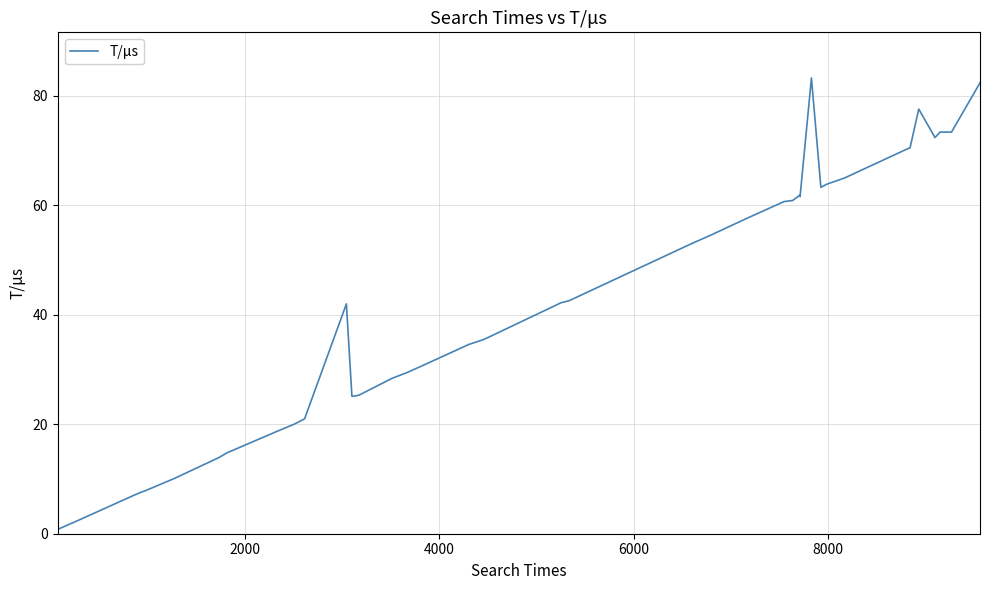

What is the value of the 11th point from the left?

21.0